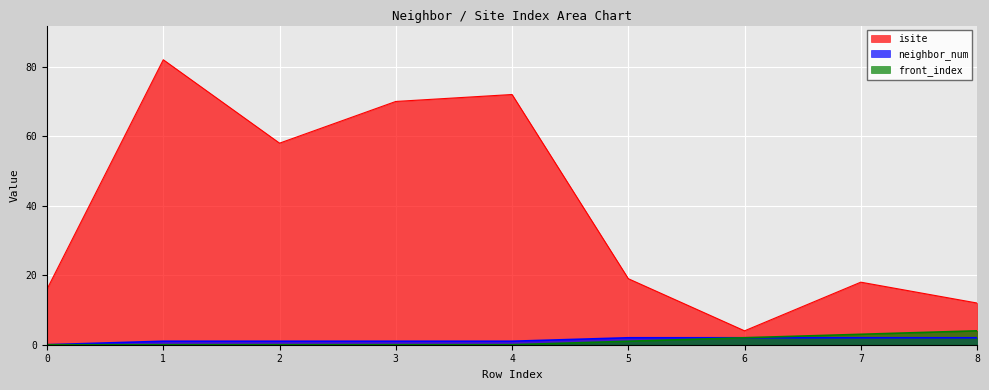

What is the value of the neighbor_num point at the 7th from the left?

2